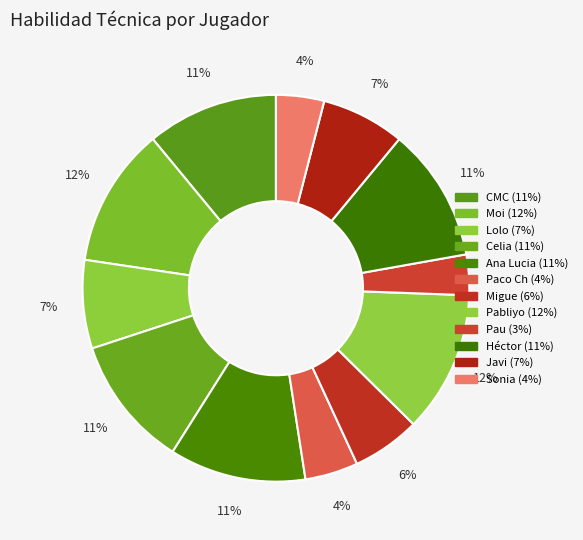

Which category has the smallest portion of the pie?

Pau